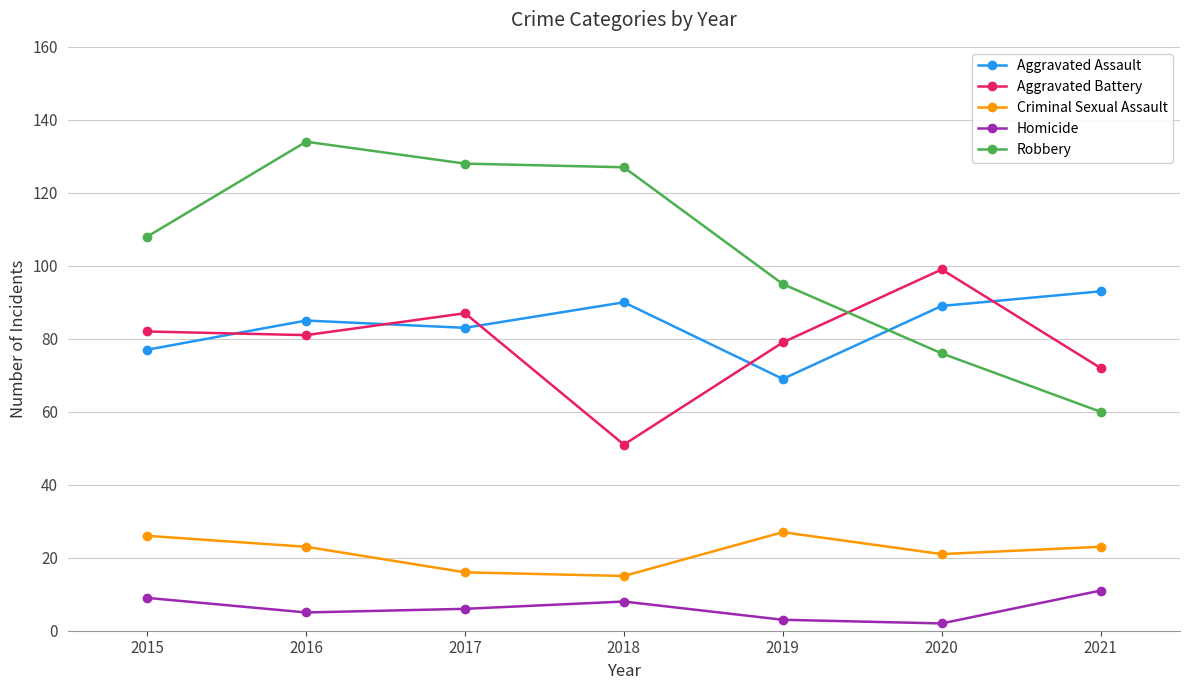

What is the difference between the highest and lowest values at 2019?

92